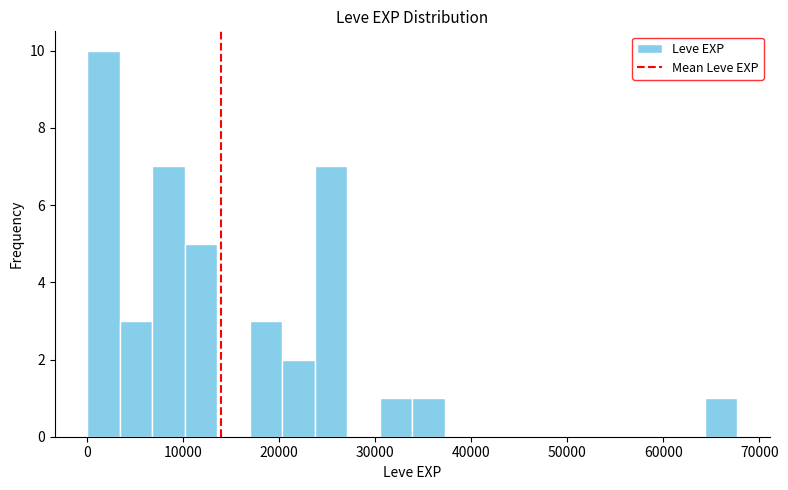

Read against the x-axis, roughly where is the centre of the tallest bar?

2000